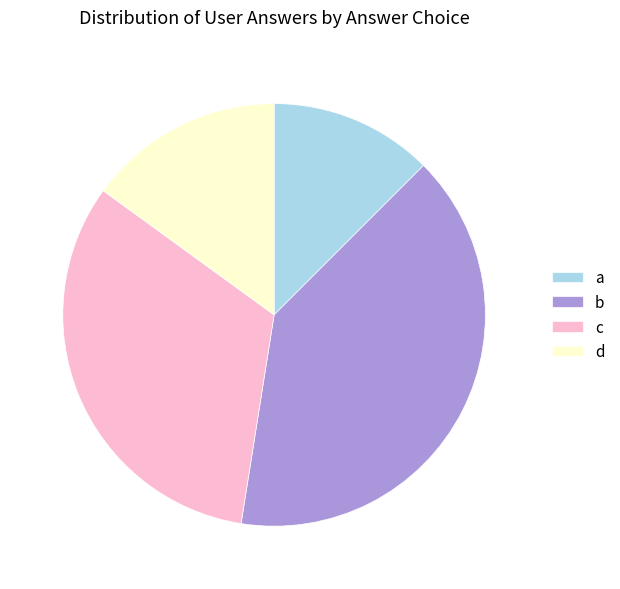

What is the largest slice in the pie chart?

b